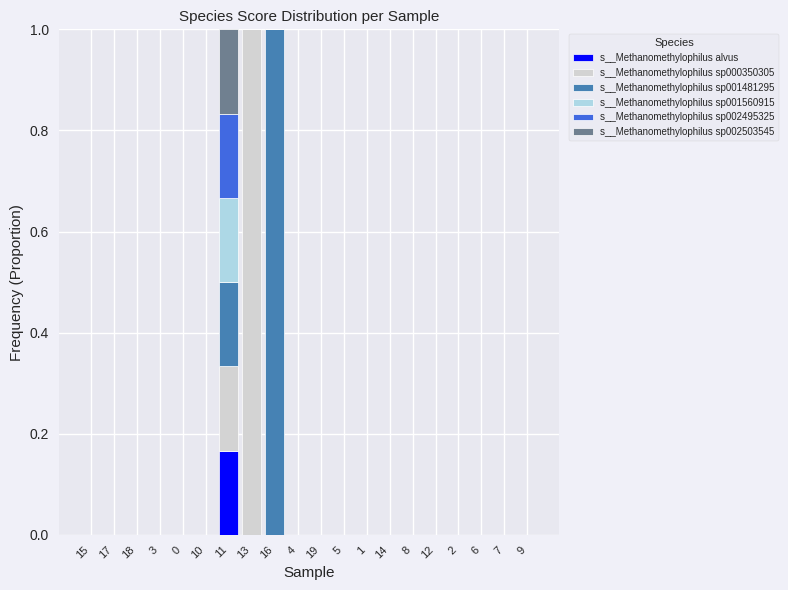

At which category is the sum across all series the highest?

13